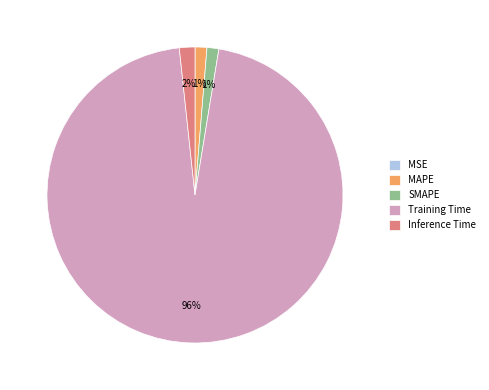

Which category has the biggest portion of the pie?

Training Time